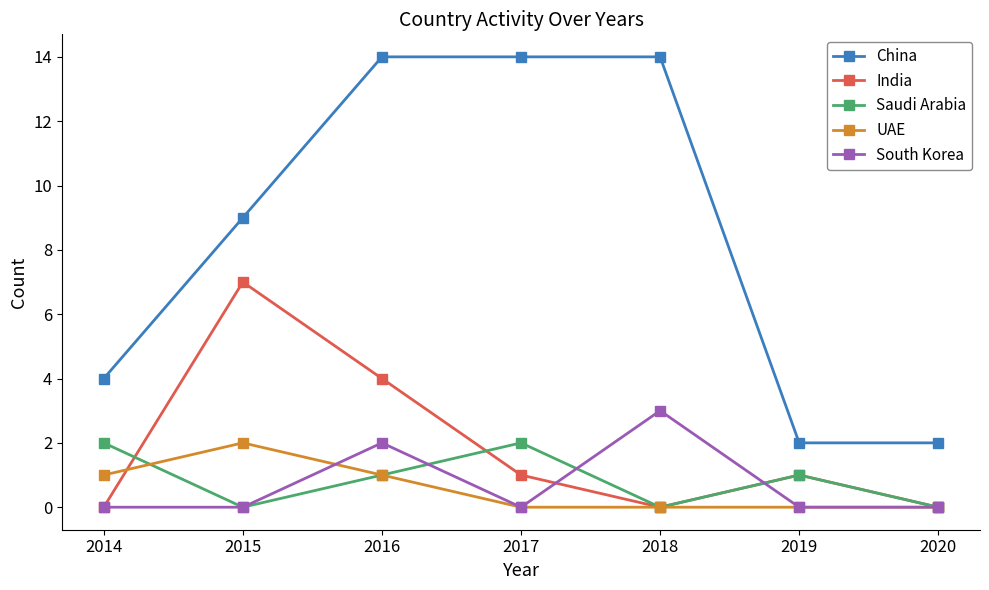

Is it true that South Korea equals 0 at 2020?

True